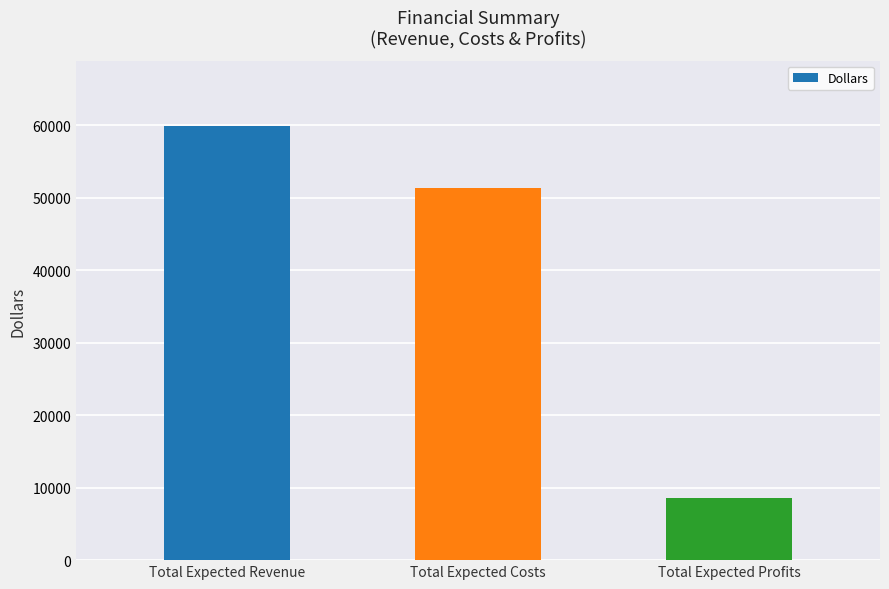

Rank the categories by value from lowest to highest.

Total Expected Profits, Total Expected Costs, Total Expected Revenue